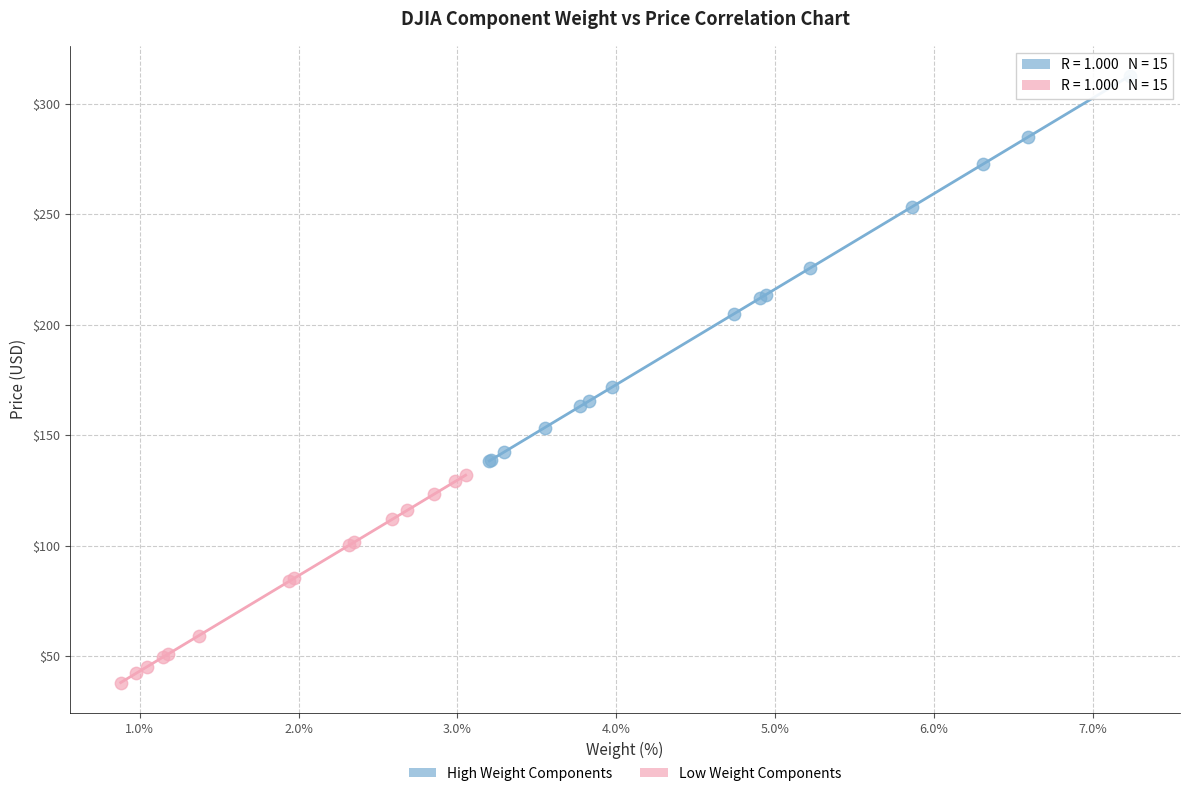

Which series reaches the minimum Y coordinate?

Low Weight Components